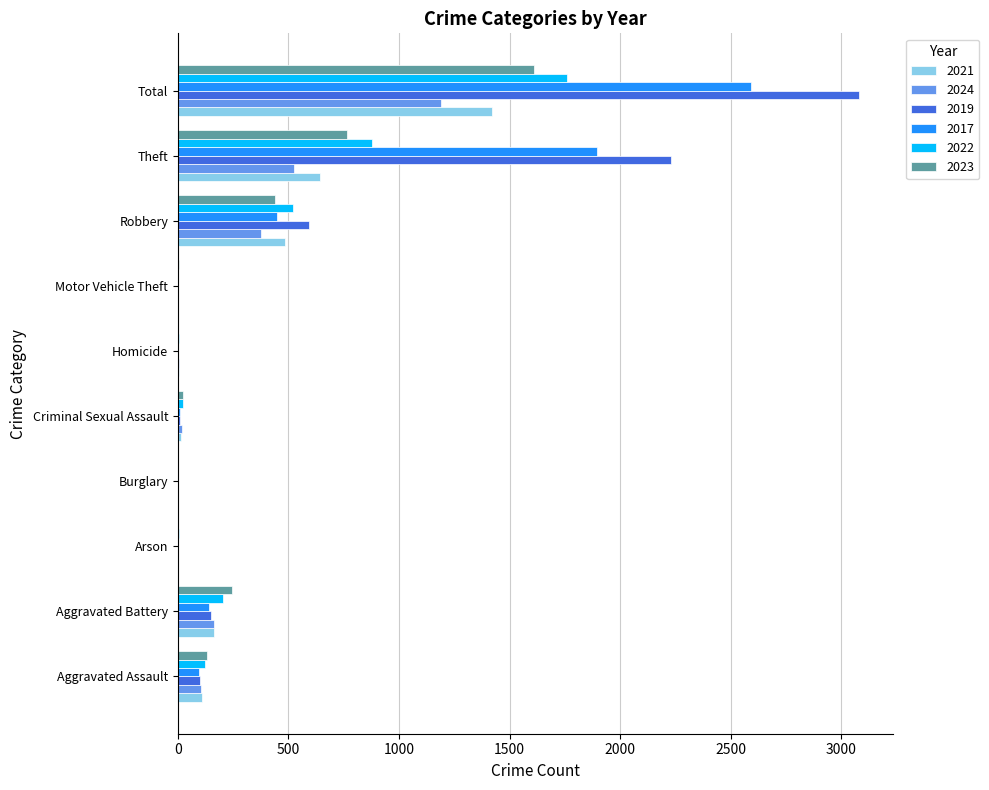

What is the average value of the 2017 series?

518